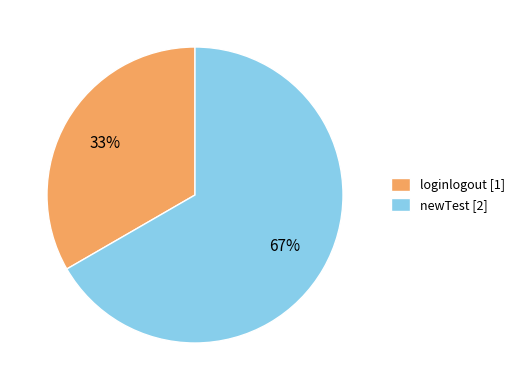

To the nearest percent, what portion does loginlogout represent?

33%